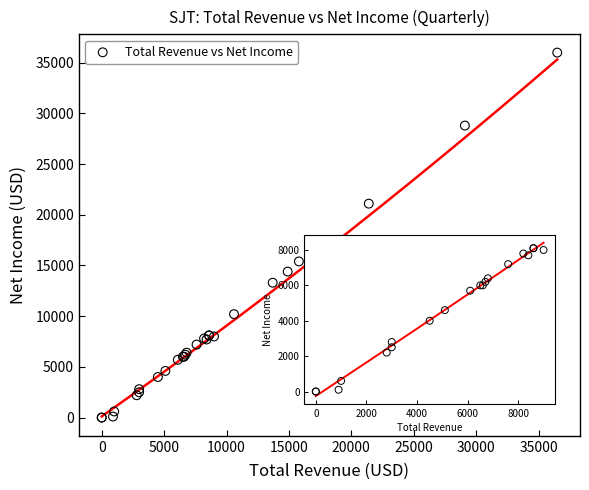

What Y value in the scatter plot is closest to 18000?

15400